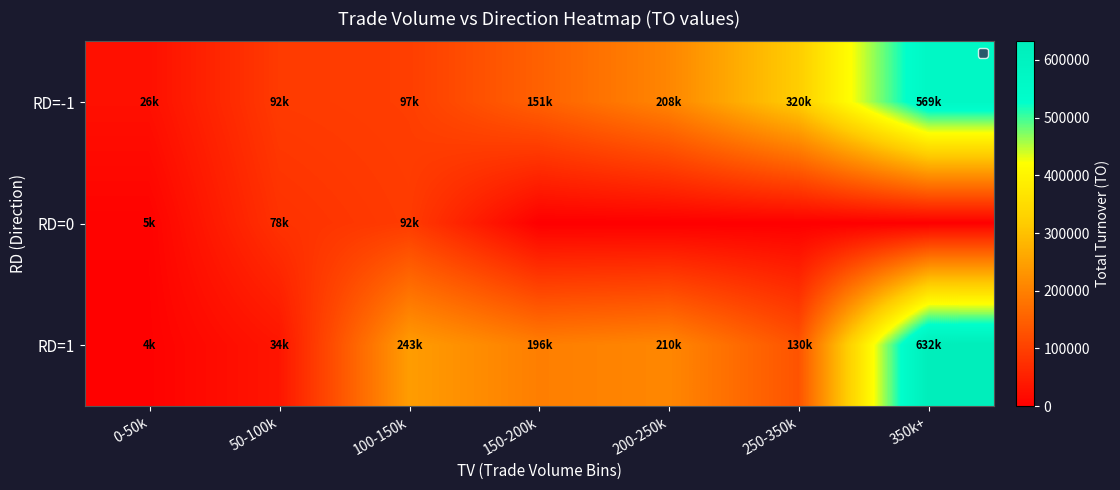

Reading left to right, list all the values displayed in this chart.

RD=-1: 0-50k=25540	50-100k=91760	100-150k=97060	150-200k=150890	200-250k=208420	250-350k=319710	350k+=568980
RD=0: 0-50k=5440	50-100k=77960	100-150k=92460	150-200k=0	200-250k=0	250-350k=0	350k+=0
RD=1: 0-50k=3810	50-100k=34460	100-150k=242940	150-200k=196500	200-250k=209720	250-350k=129850	350k+=632080